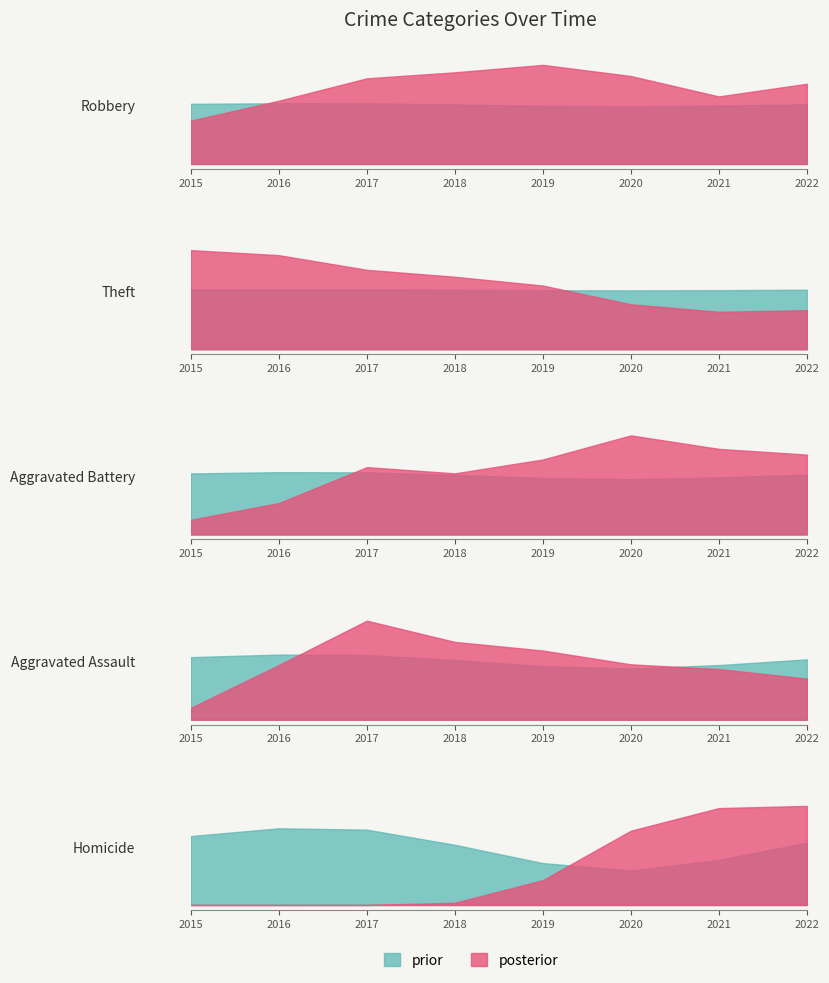

Is it true that Theft equals 67 at 2016?

False